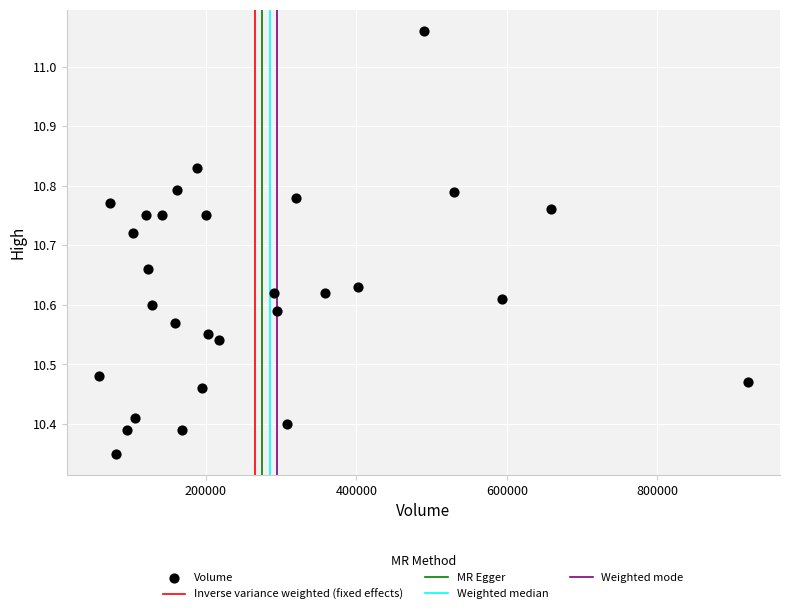

What is the range of Y values (max minus min)?

0.7